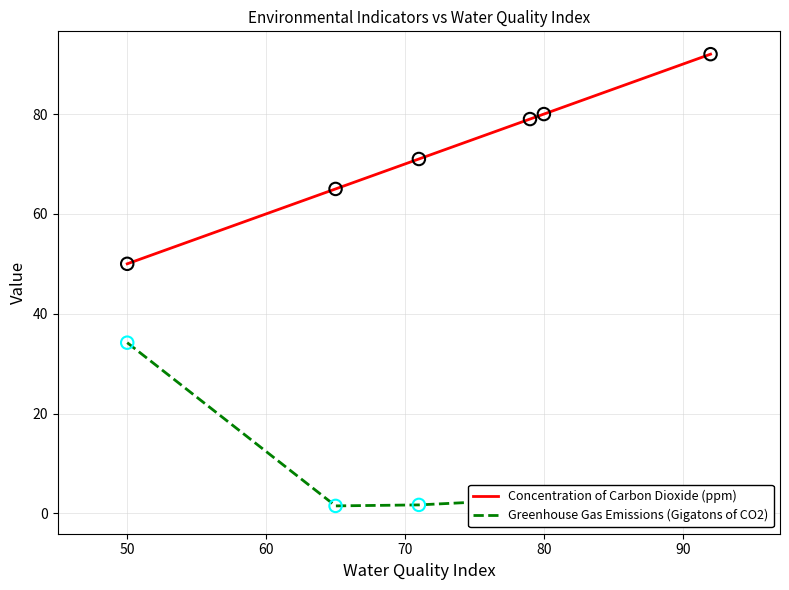

Which series has the largest total across all categories?

Concentration of Carbon Dioxide (ppm)